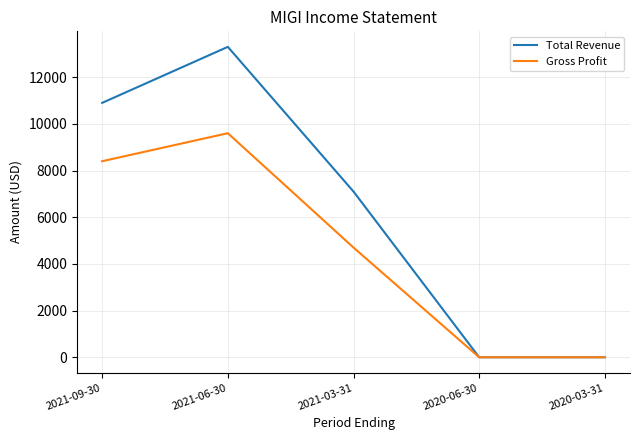

What is the maximum value for Gross Profit?

9600